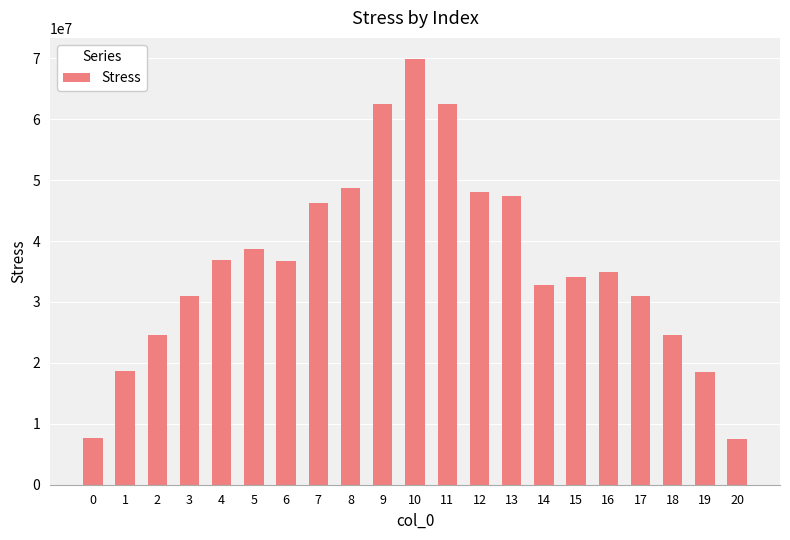

At which category does the chart reach its peak across all series?

10